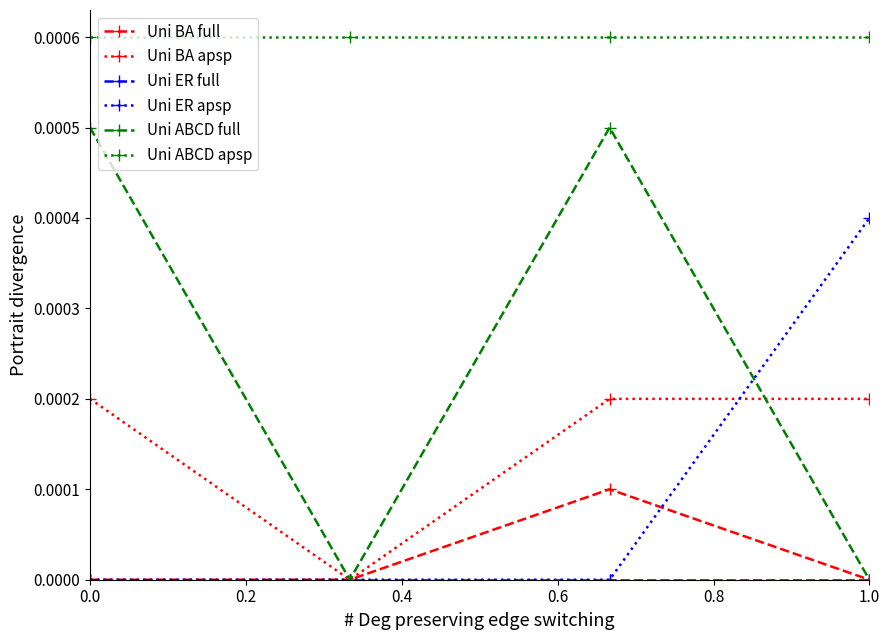

True or false: Uni ER apsp has more than 2 interior local peaks.

False